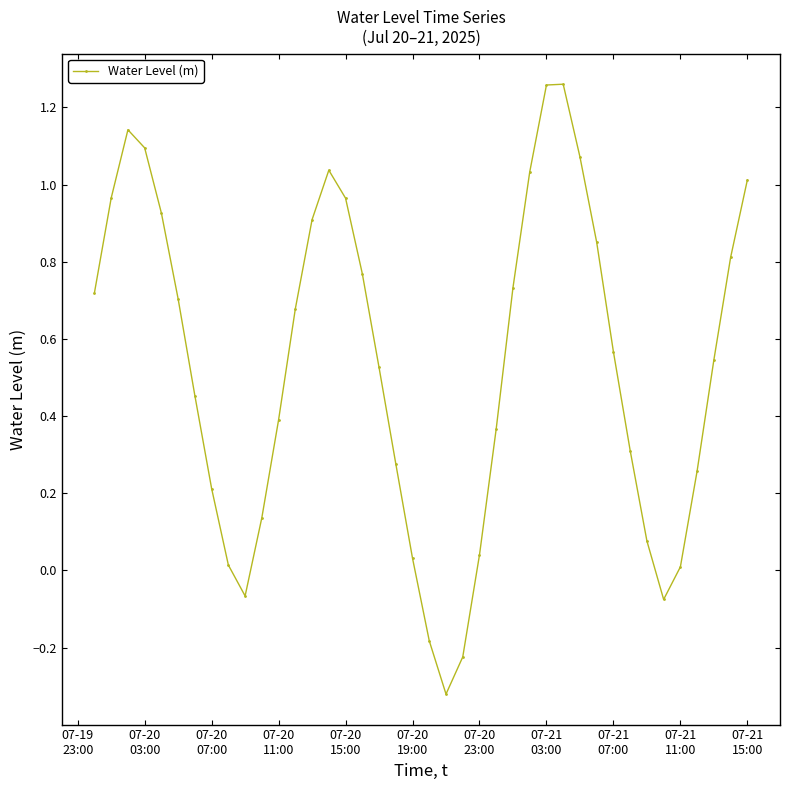

How many interior local peaks (higher than both neighbors) does the data have?

3